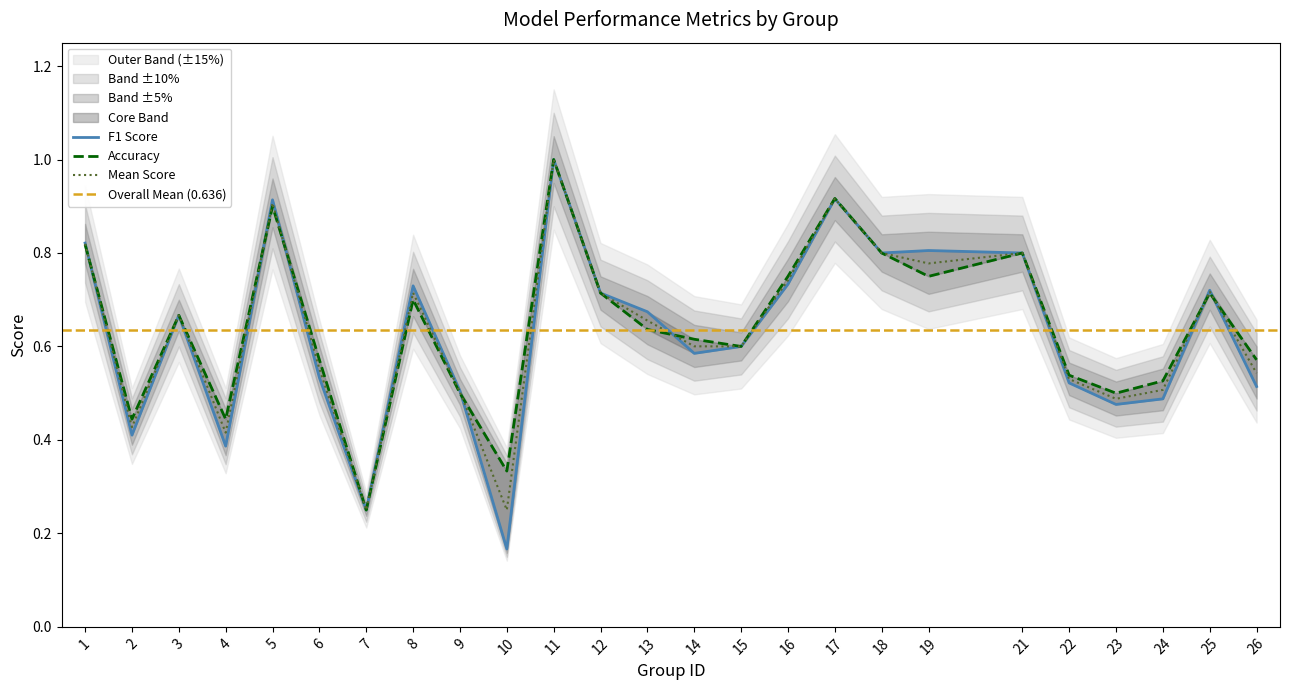

Which series has the largest range (max minus min)?

f1